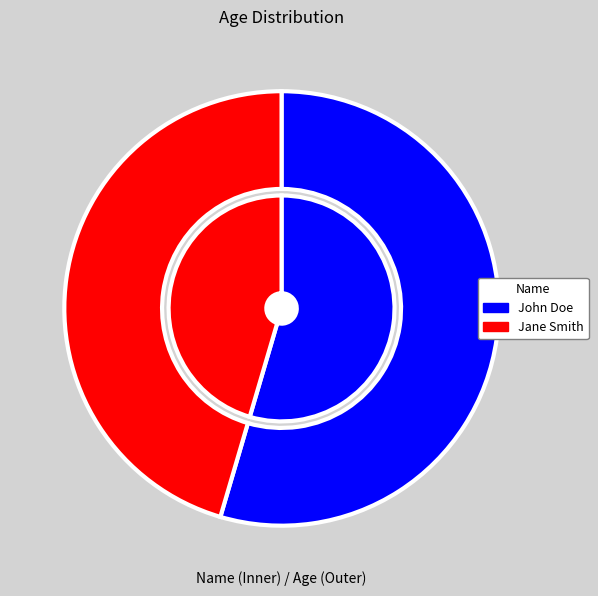

Is John Doe the majority of the pie?

Yes